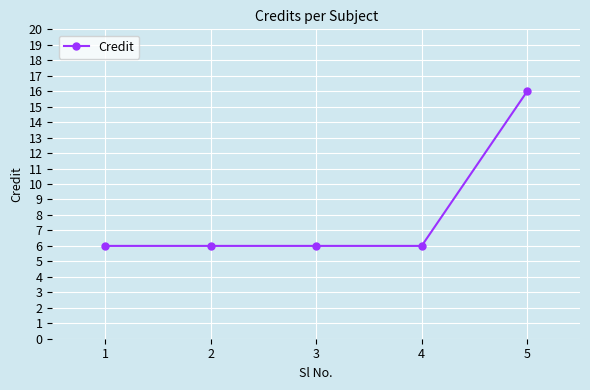

Reading left to right, transcribe all the data shown in this chart.

1=6	2=6	3=6	4=6	5=16